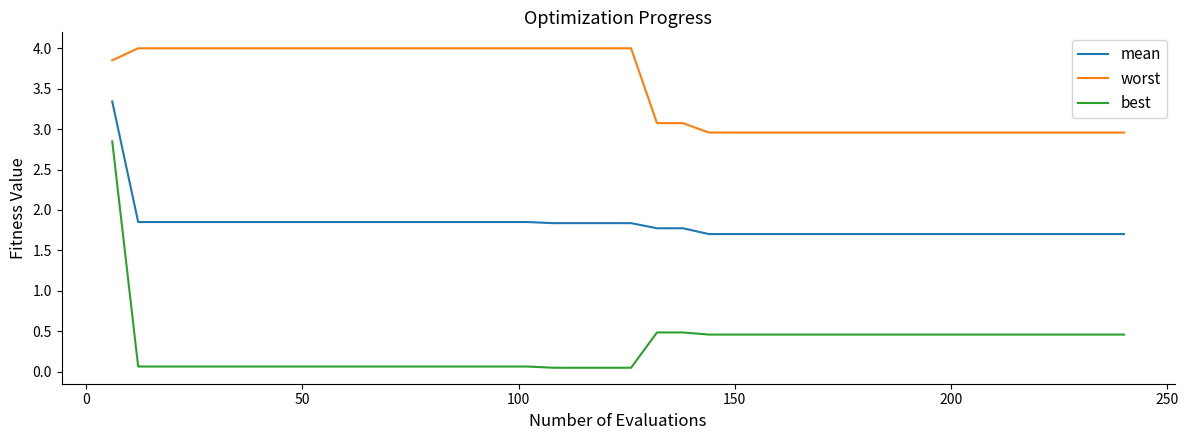

Does the chart have visible grid lines?

No